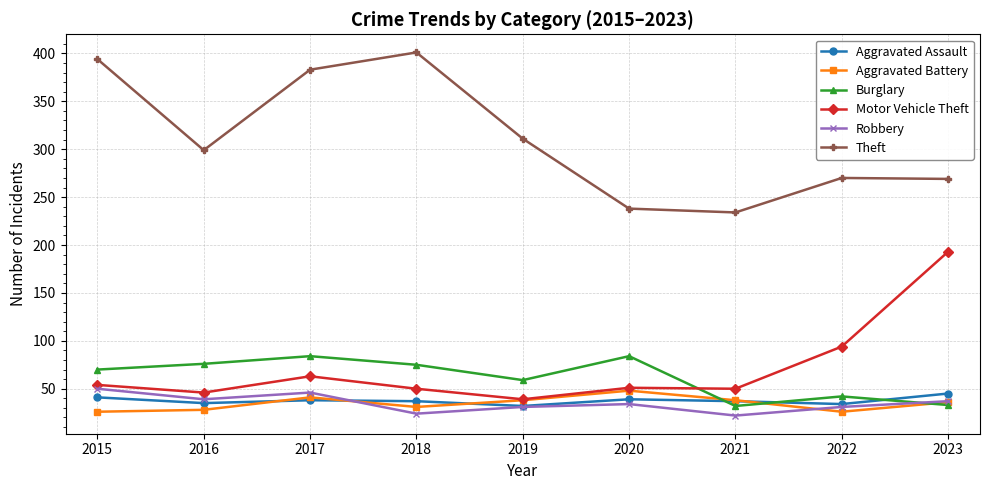

What is the approximate value of Robbery at 2019, to the nearest 10?

30